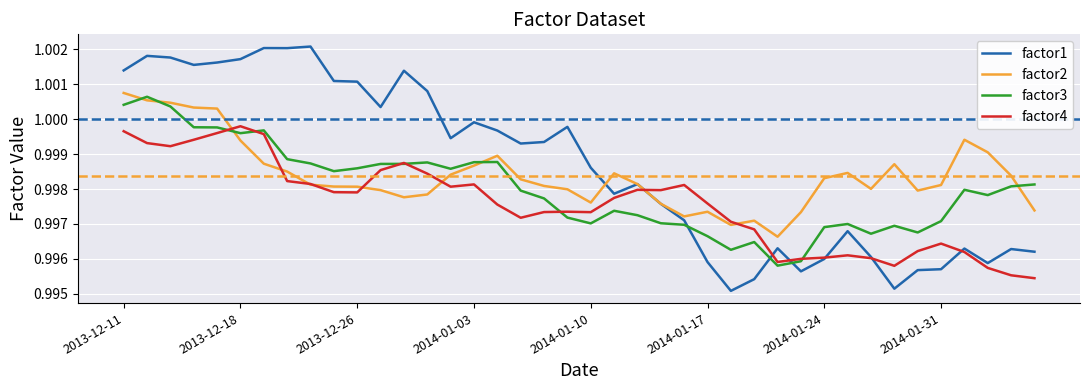

Rank the series by their average value, from lowest to highest.

factor4, factor3, factor2, factor1